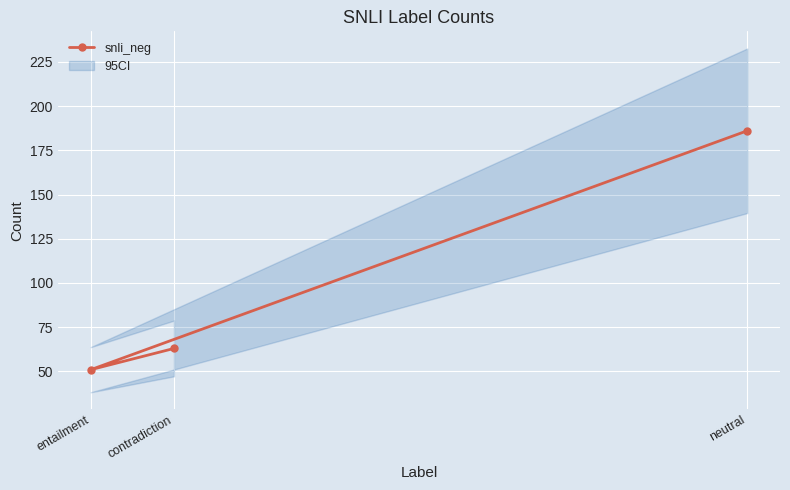

Which category has the lowest value across all series?

entailment